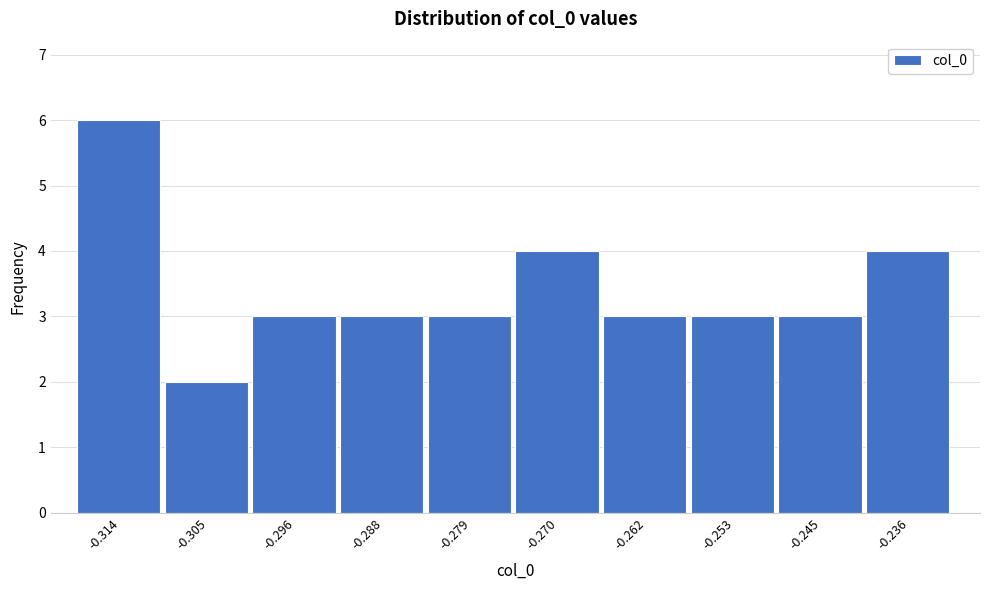

Over which range of the x-axis is the bar tallest?

-0.318 to -0.309